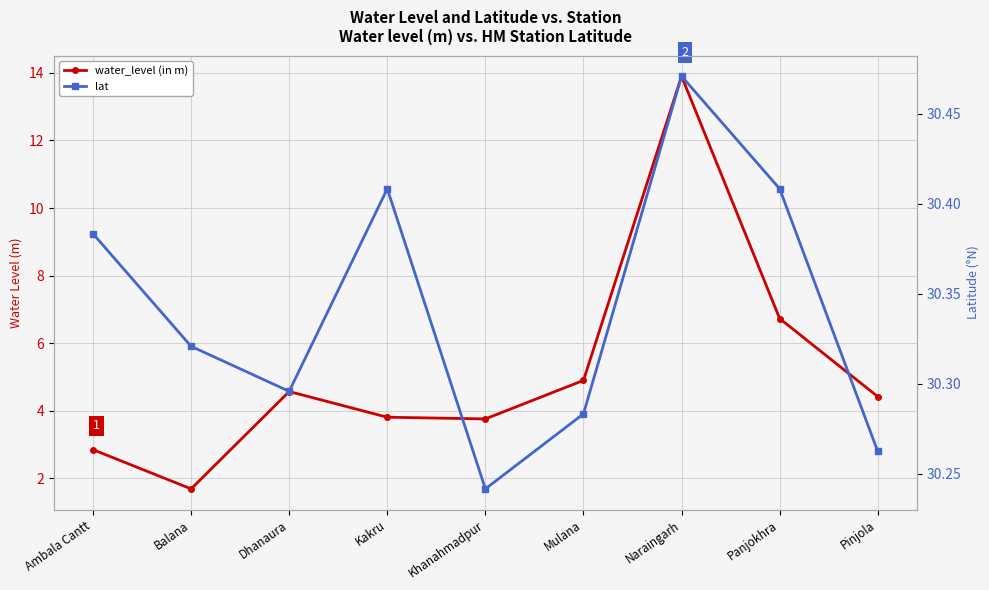

List the series in order of their overall mean, highest first.

lat, water_level (in m)